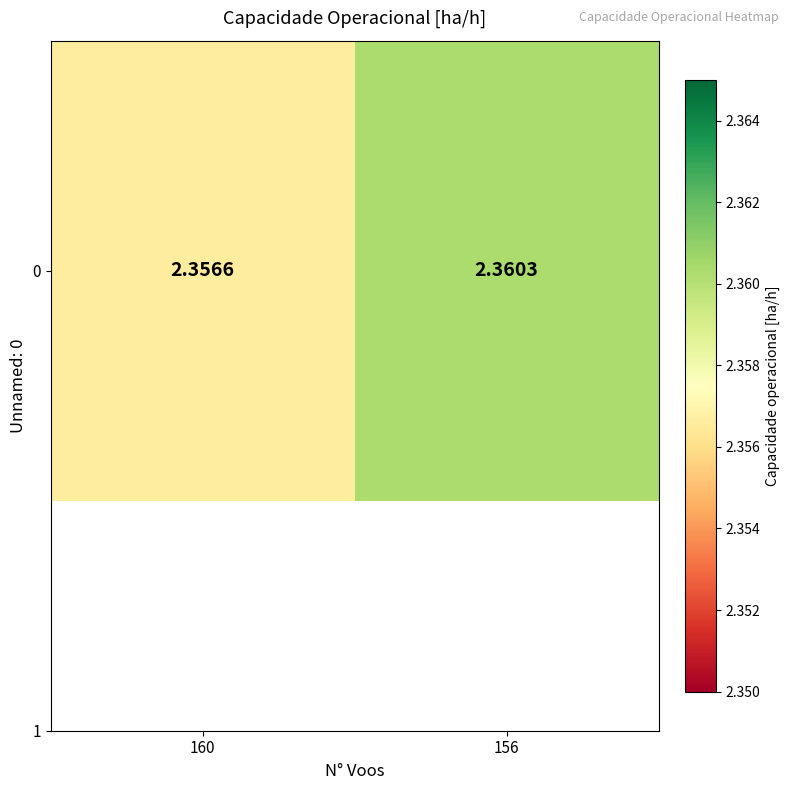

Is it true that the value at 156 is 1.5?

False